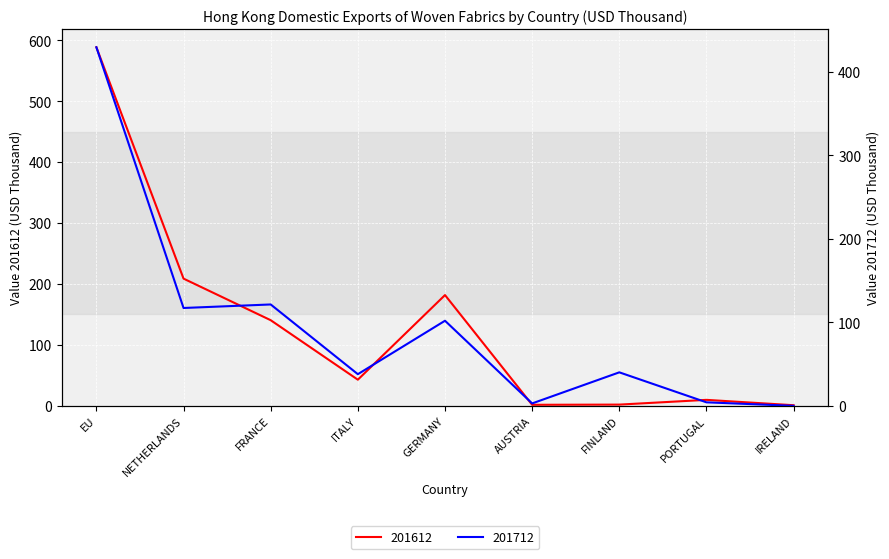

What are all the series names shown in the legend?

201612, 201712